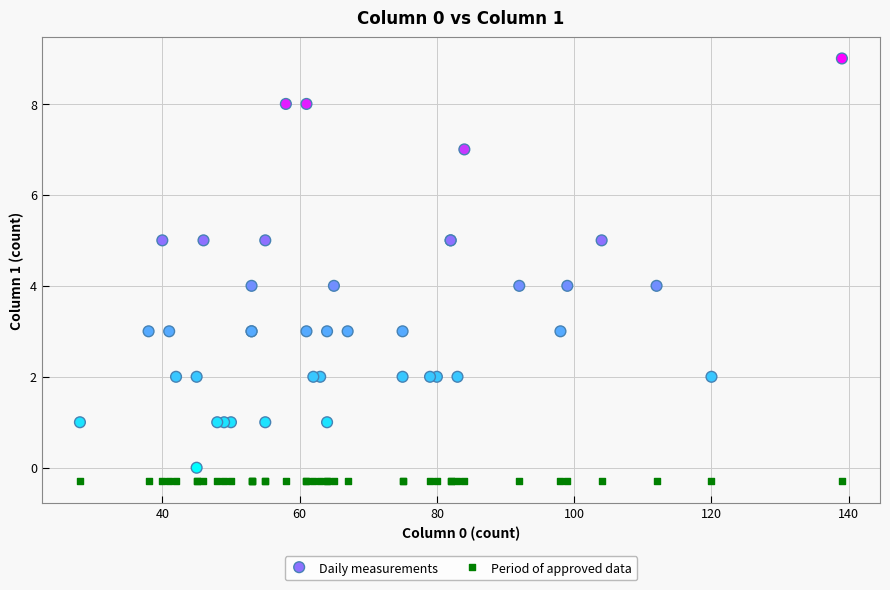

Which series reaches the maximum Y coordinate?

Daily measurements